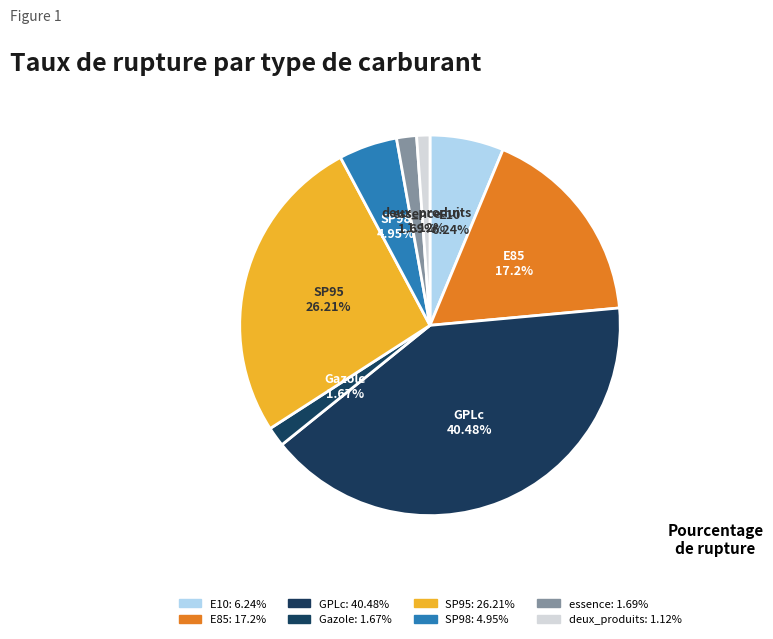

How many slices are in this pie chart?

8